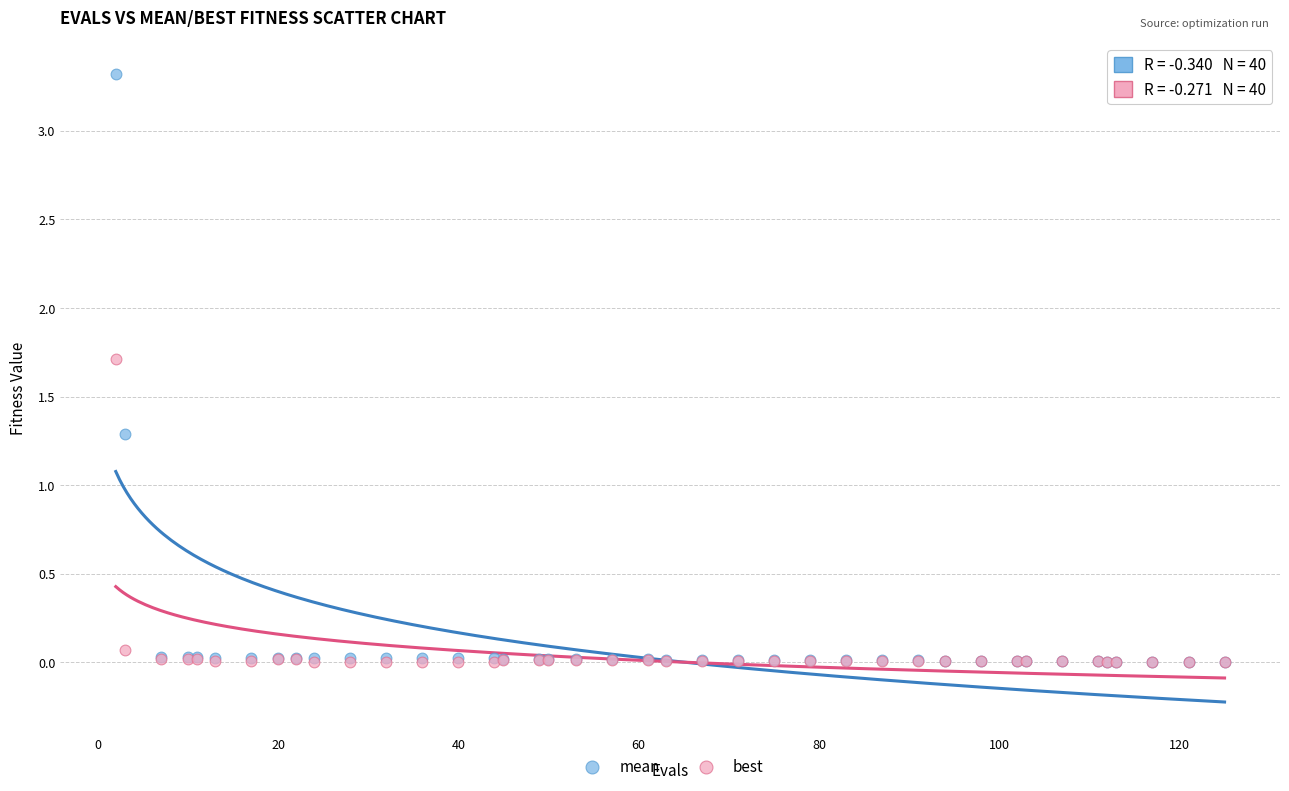

In the mean series, what Y value is closest to 1?

1.3